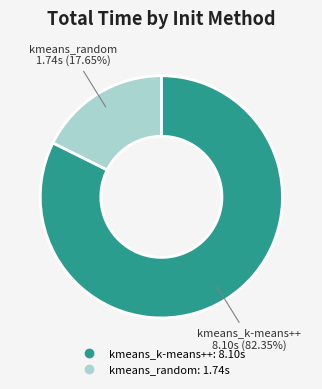

Does kmeans_k-means++ represent more than half of the total?

Yes